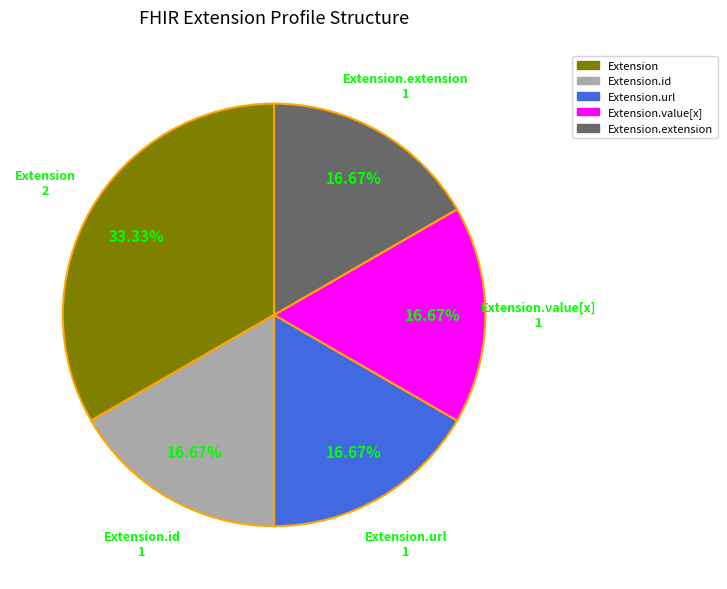

Is there a majority slice in this chart?

No